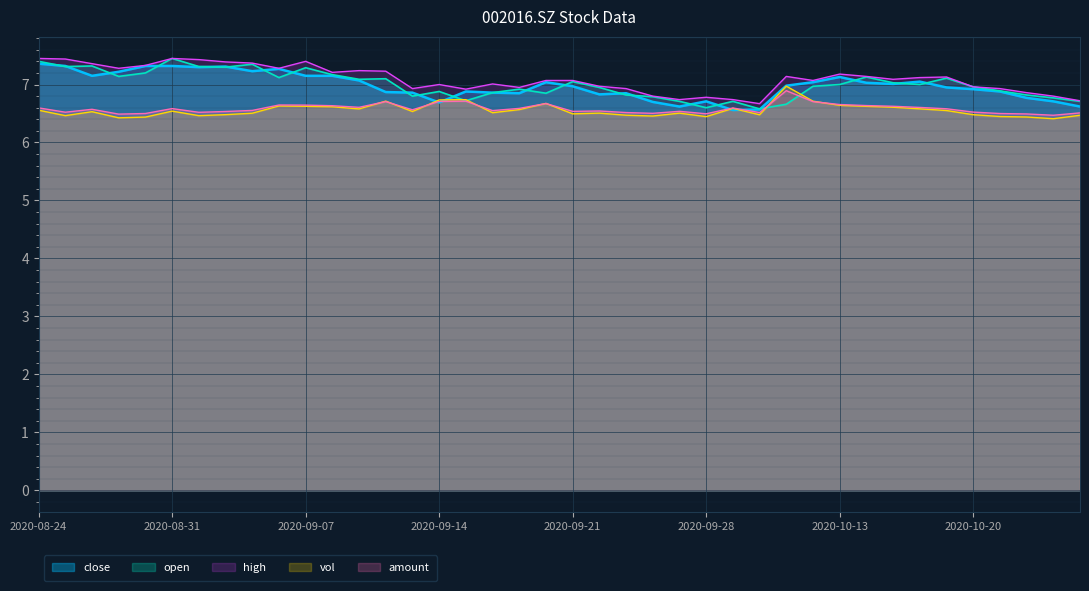

What is the highest value of the high series?

7.5